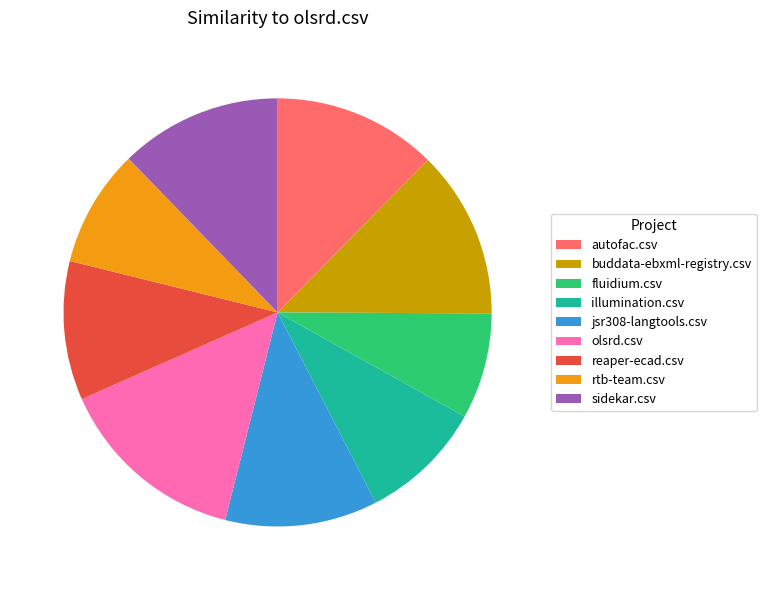

Do fluidium.csv and rtb-team.csv together represent more than half of the pie?

No